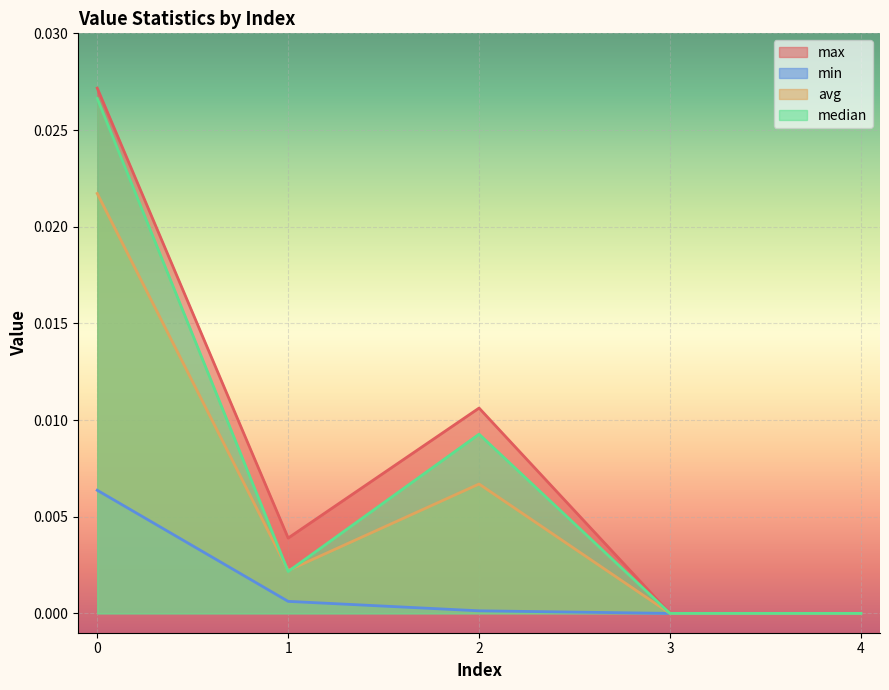

True or false: max and avg intersect in this chart.

False